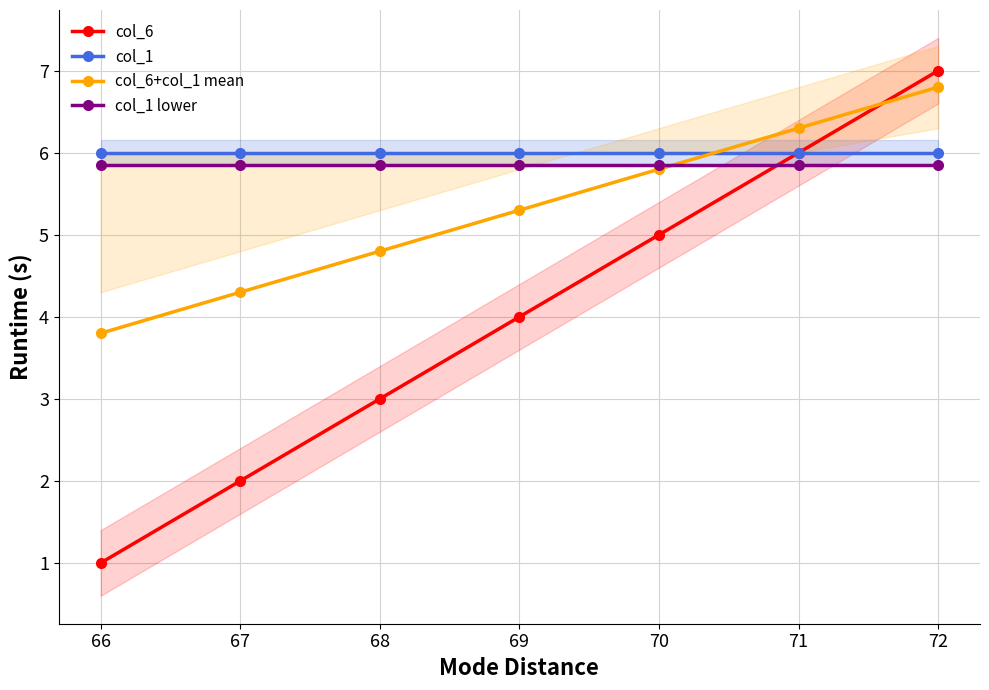

Which series has the largest total across all categories?

col_1